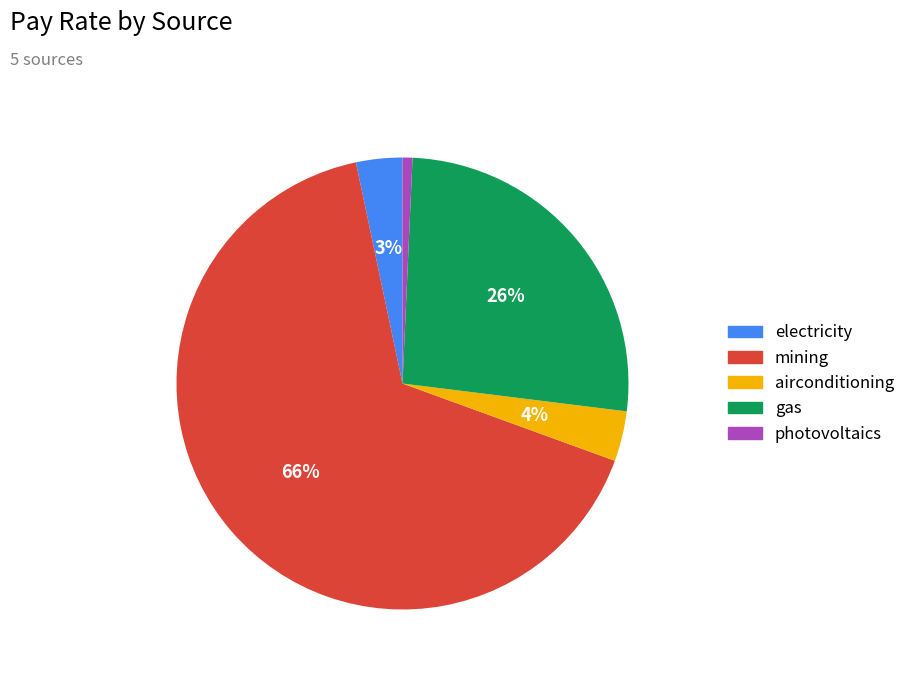

To the nearest percent, what is the difference between the mining and gas slice percentages?

40%